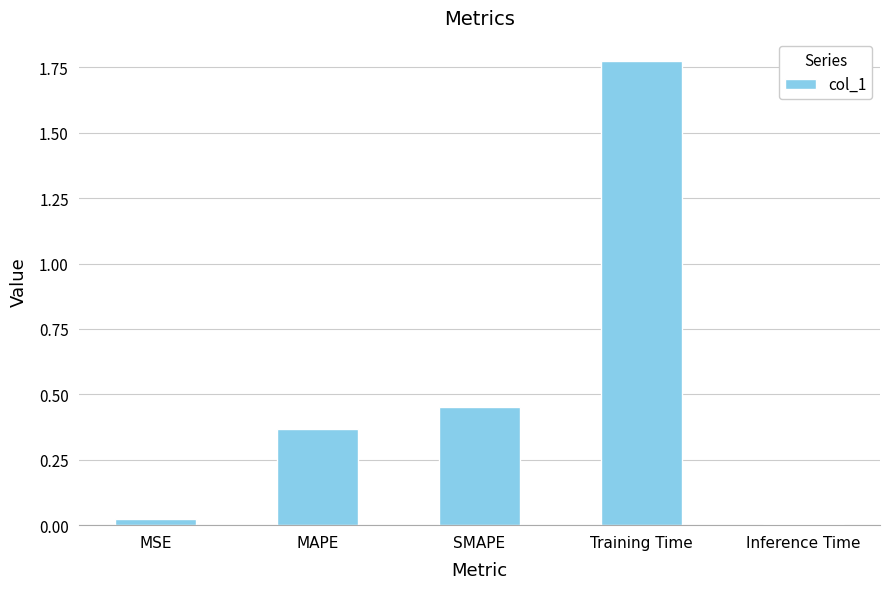

Which label corresponds to the largest value in the chart?

Training Time